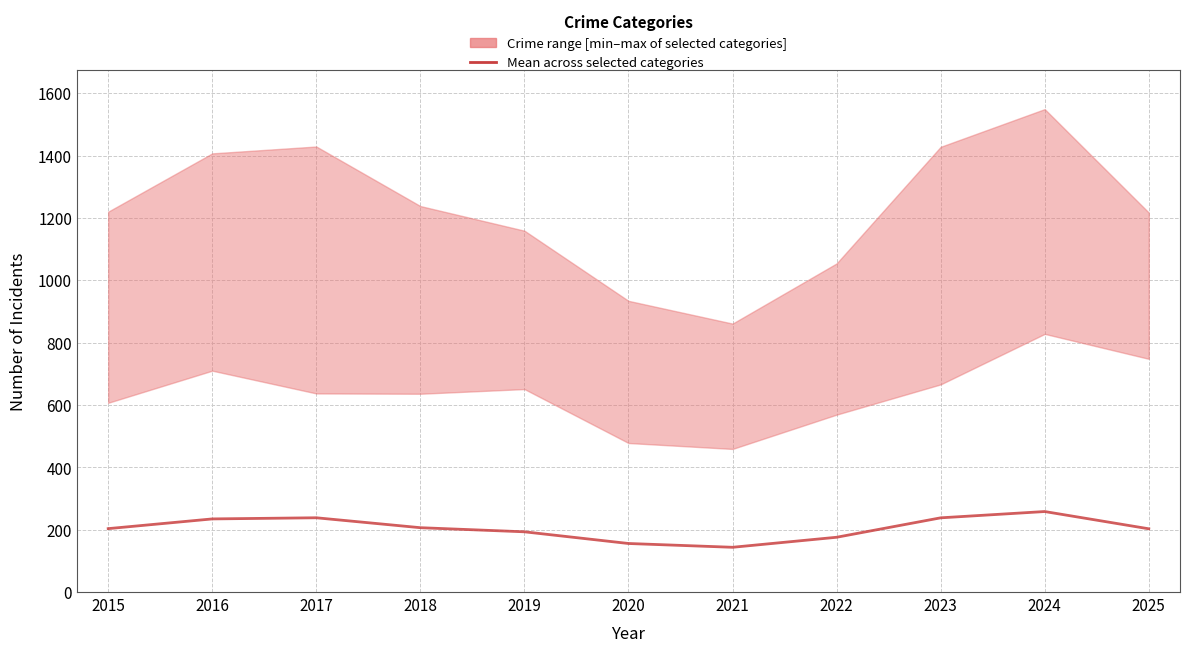

Which label corresponds to the smallest value in the chart?

2021